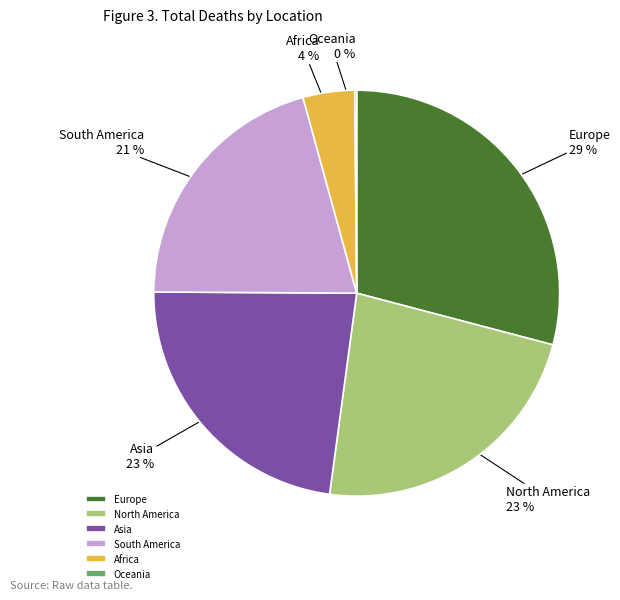

What is the largest slice in the pie chart?

Europe